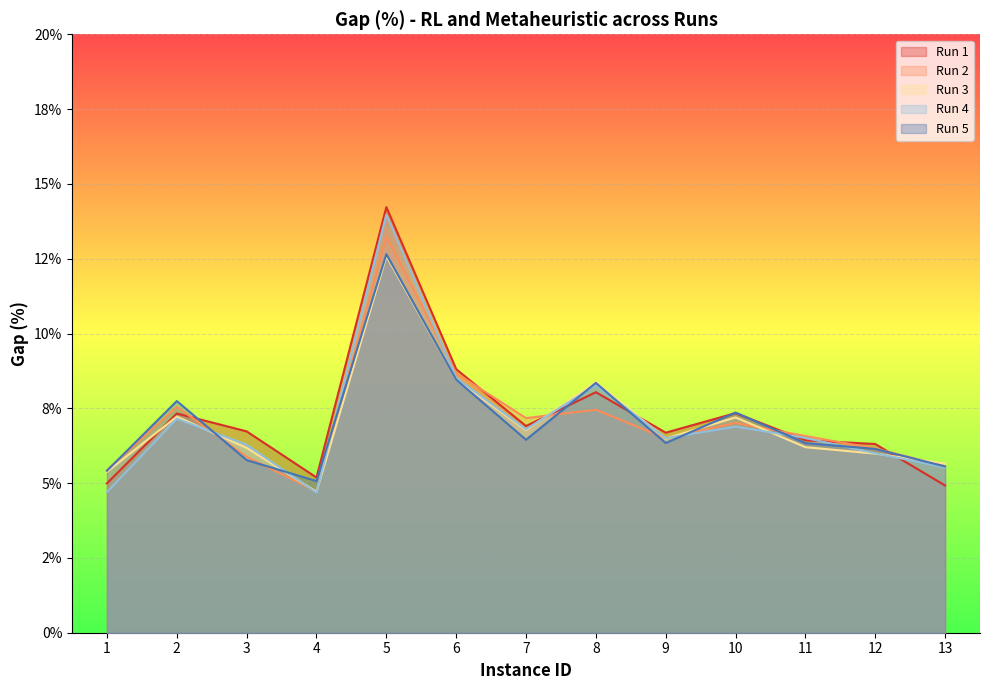

At which category is the sum across all series the highest?

5